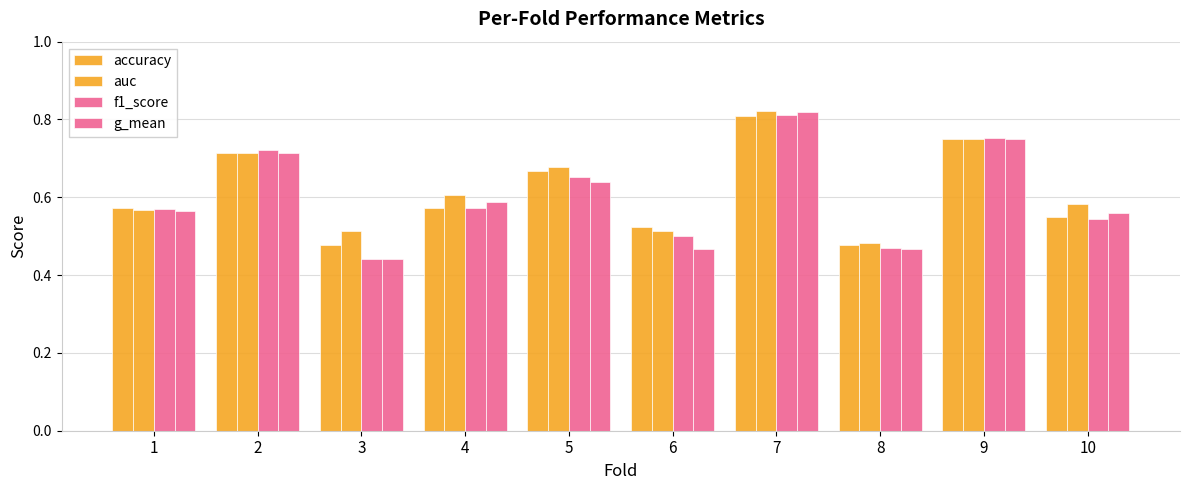

How many bars are there in each group?

4